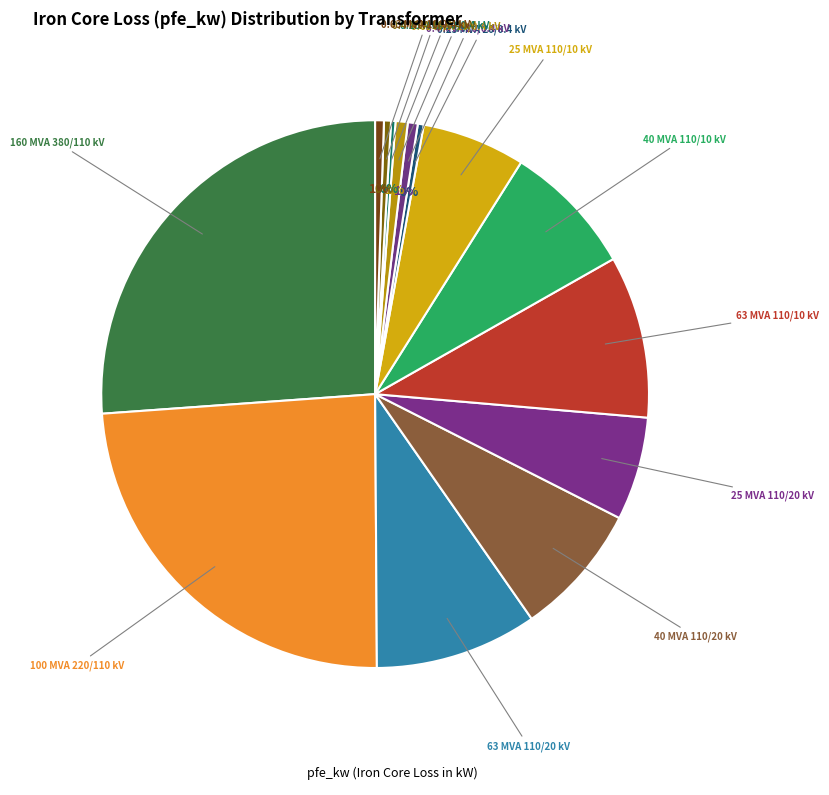

Count the number of slices in the pie.

14